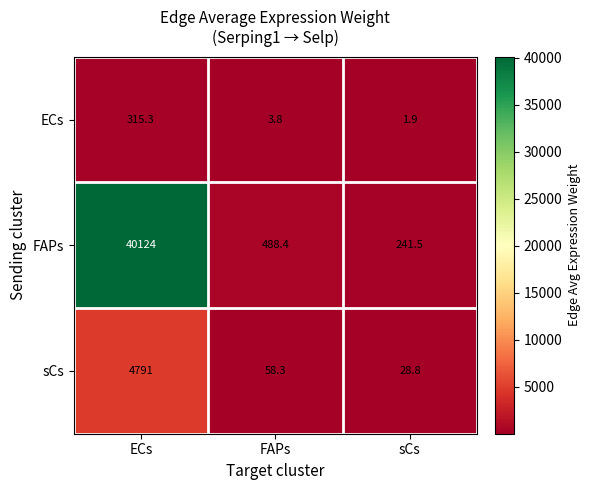

Is it true that sCs equals 58.3 at FAPs?

True